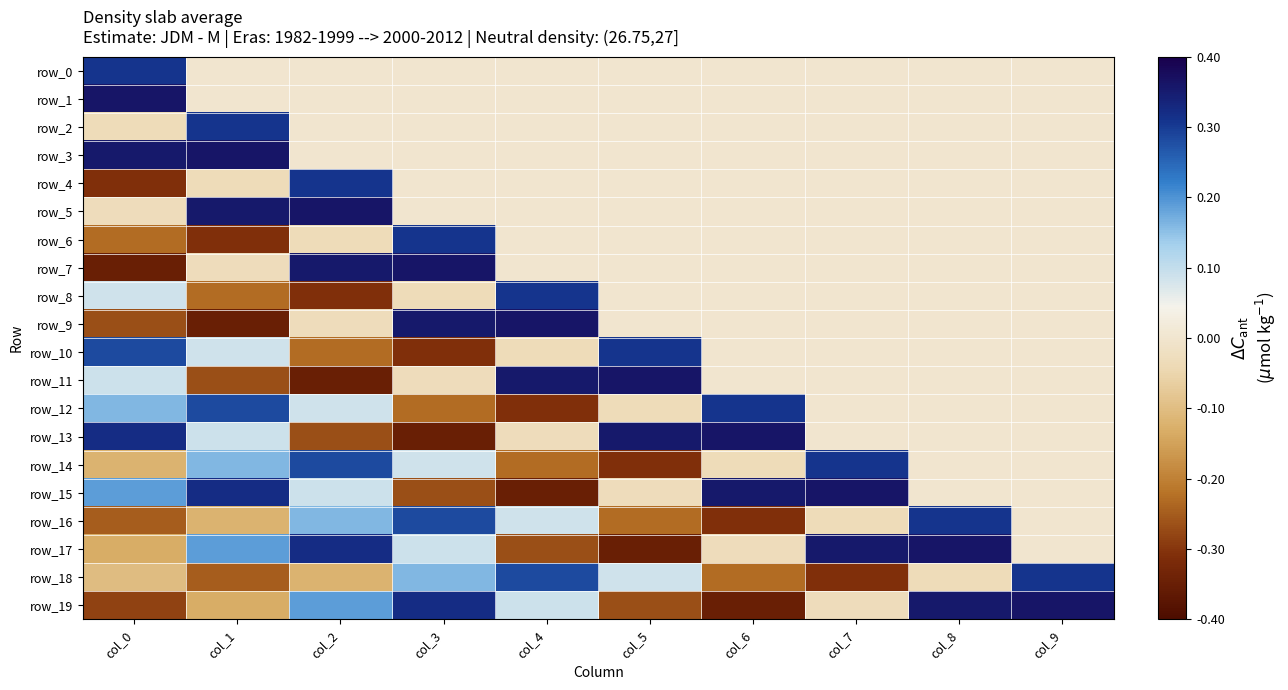

Which series has the largest total across all categories?

row_3